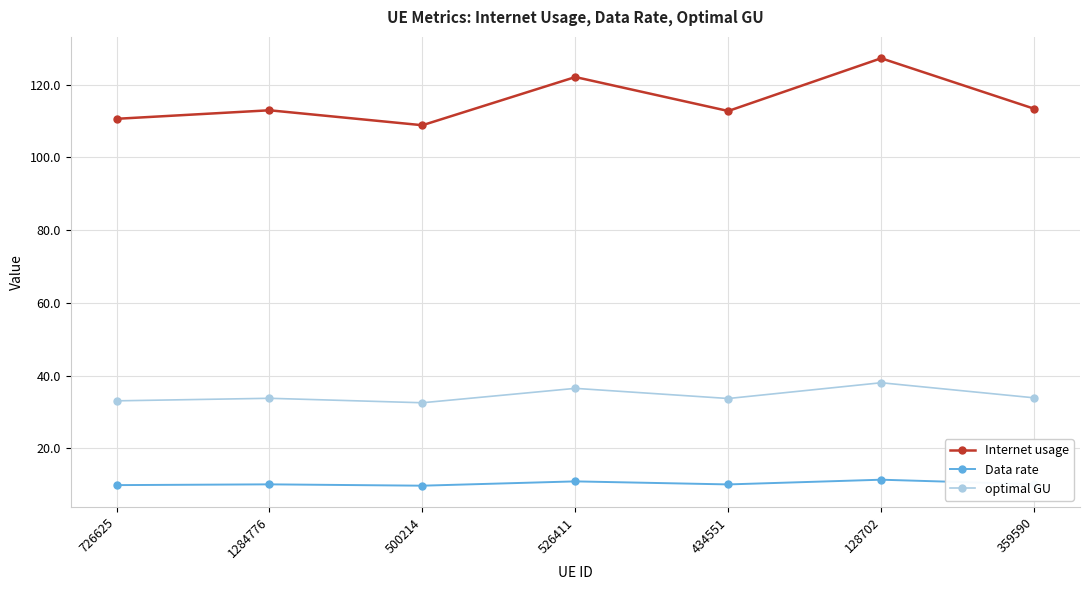

Which category has the highest value in the Internet usage series?

128702